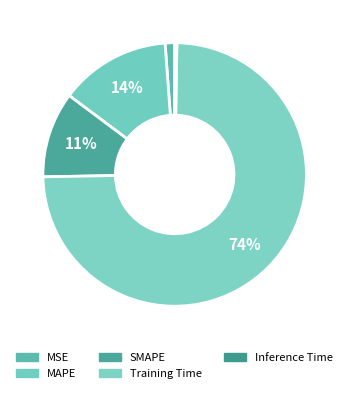

To the nearest percent, what is the combined percentage of Inference Time and Training Time?

75%